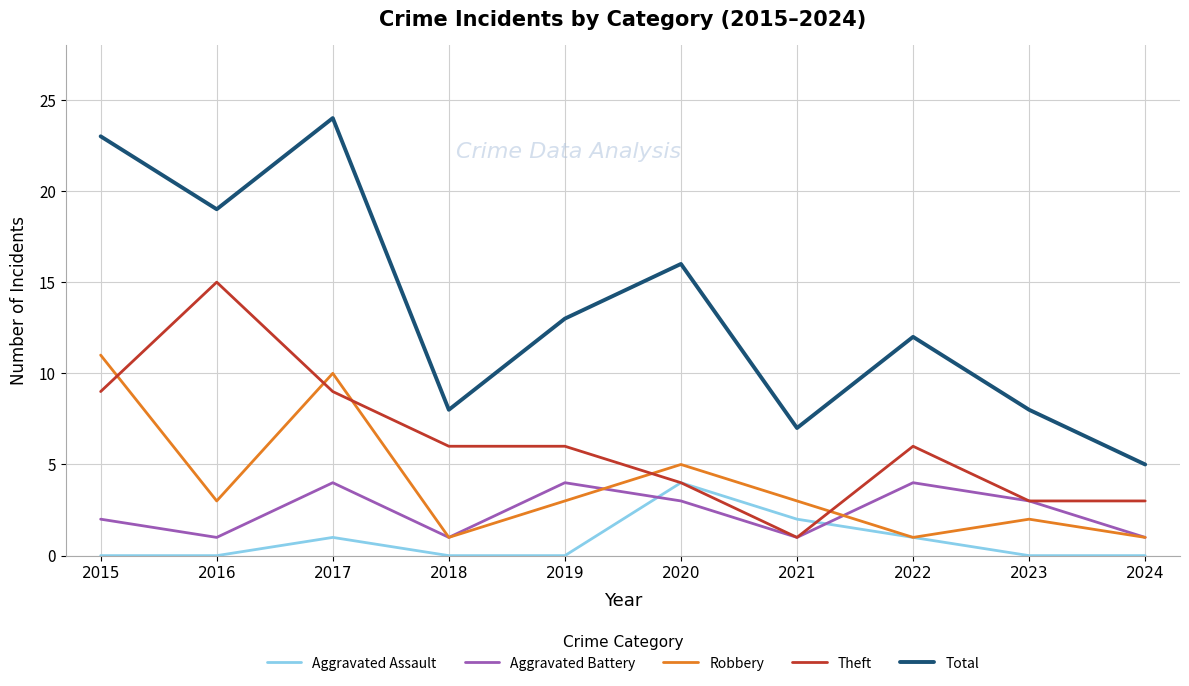

What is the spread (max minus min) of values at 2021?

6